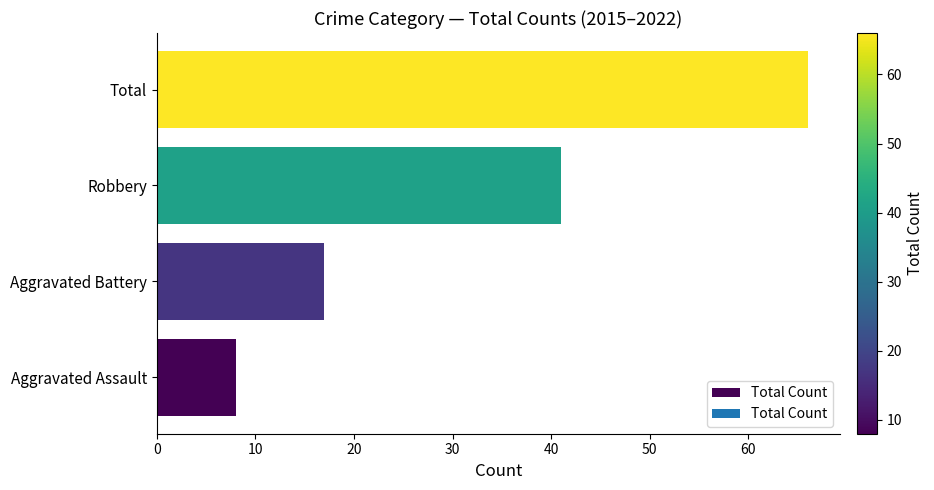

What is the sum of all values?

132